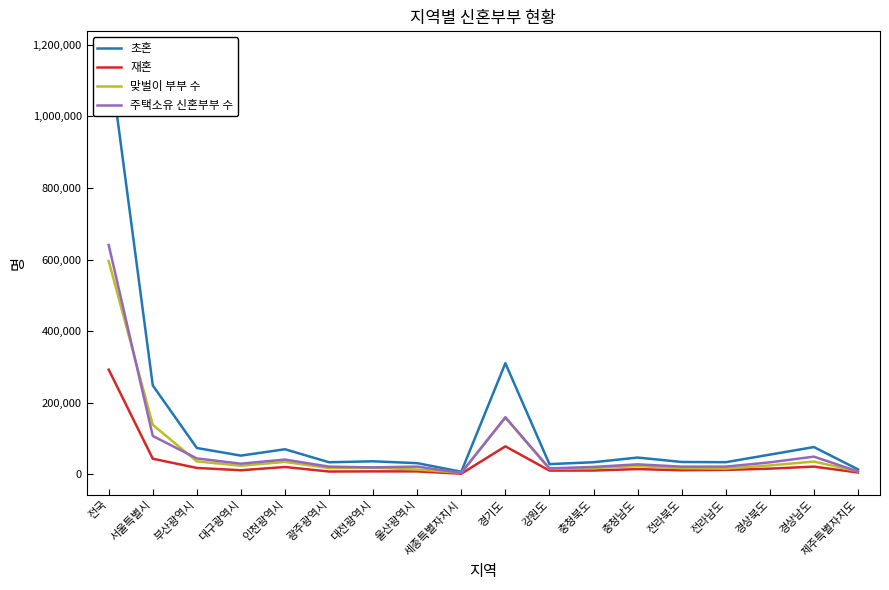

What is the sum of all 재혼 values?

584413